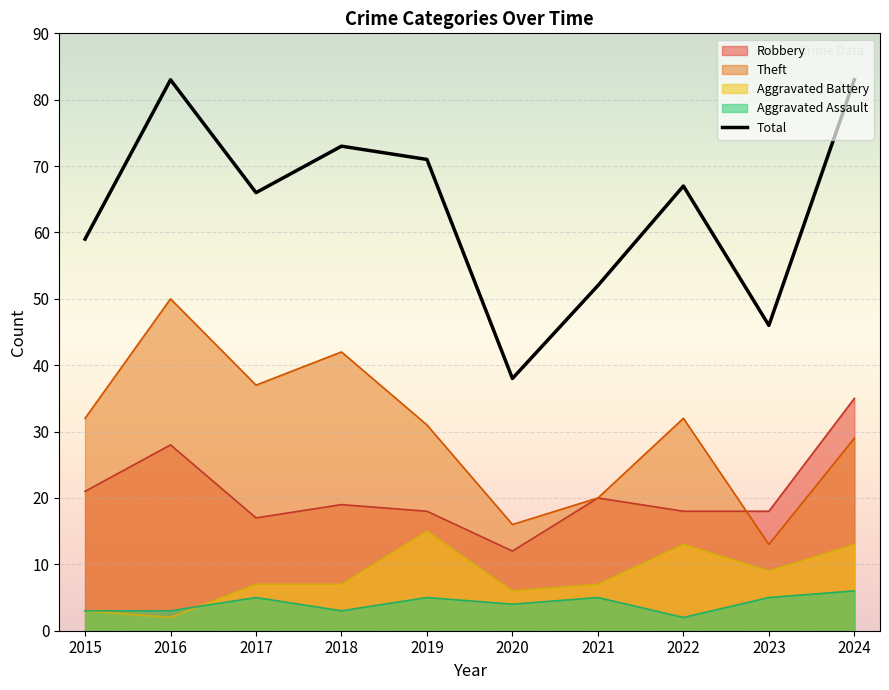

Reading left to right, what are all the values shown in this chart?

2015=59	2016=83	2017=66	2018=73	2019=71	2020=38	2021=52	2022=67	2023=46	2024=83